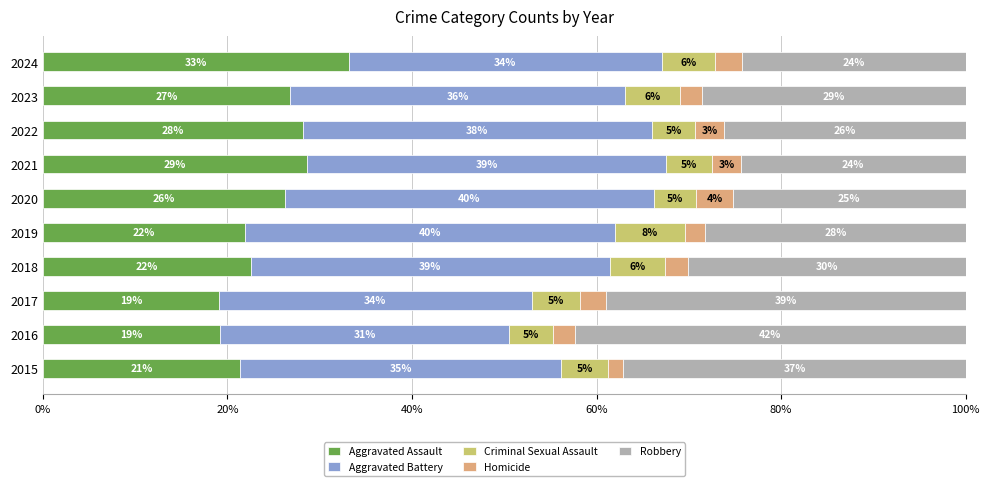

Where is Aggravated Assault nearest to the value 26?

2020